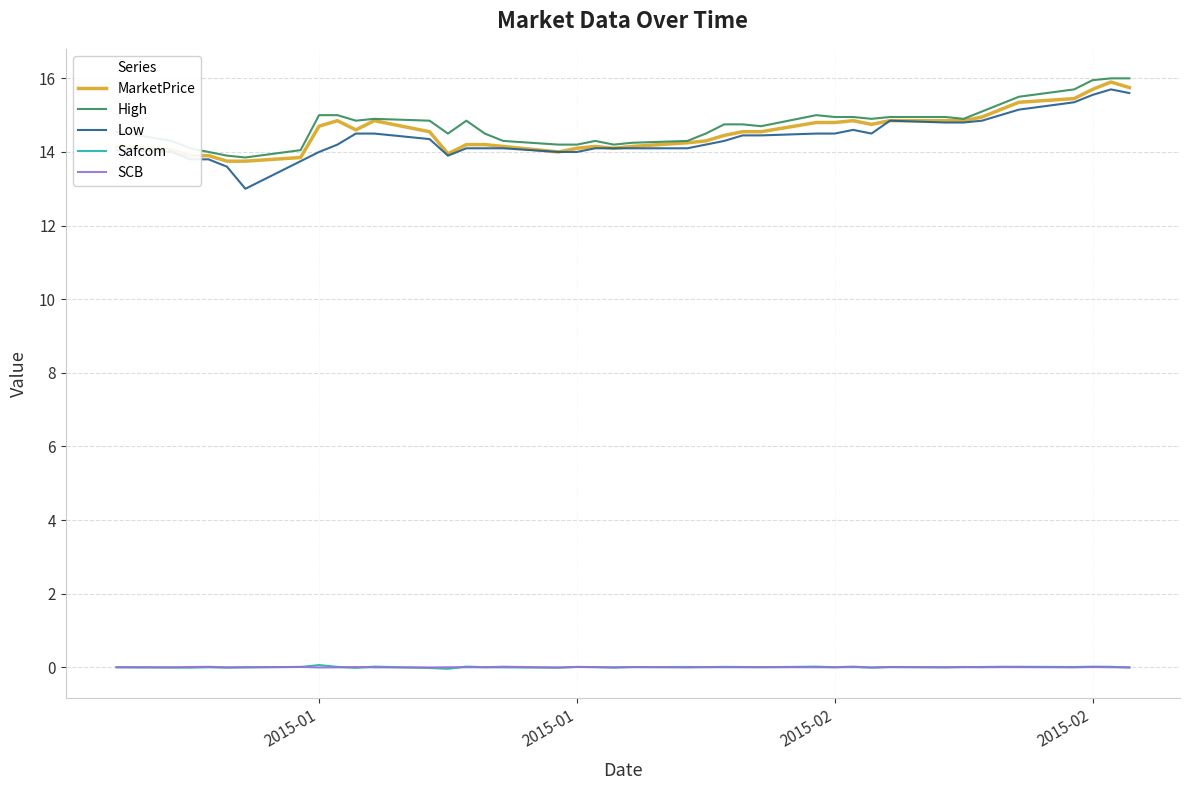

What is the minimum value for Low?

13.0